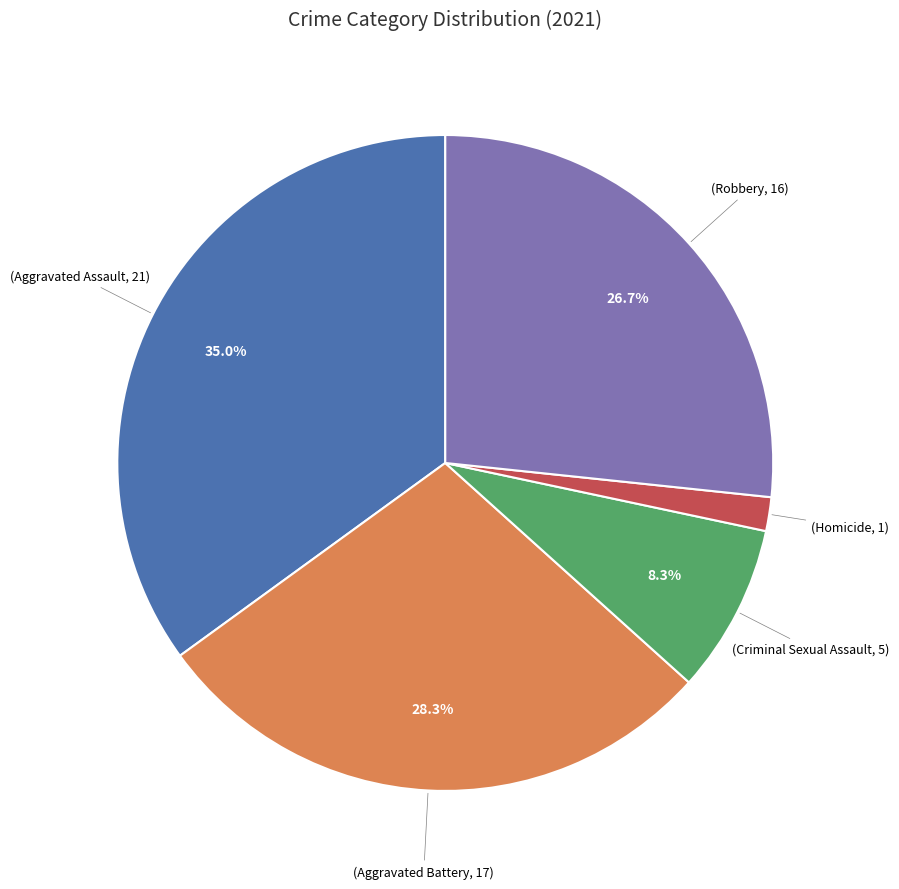

Is there a majority slice in this chart?

No